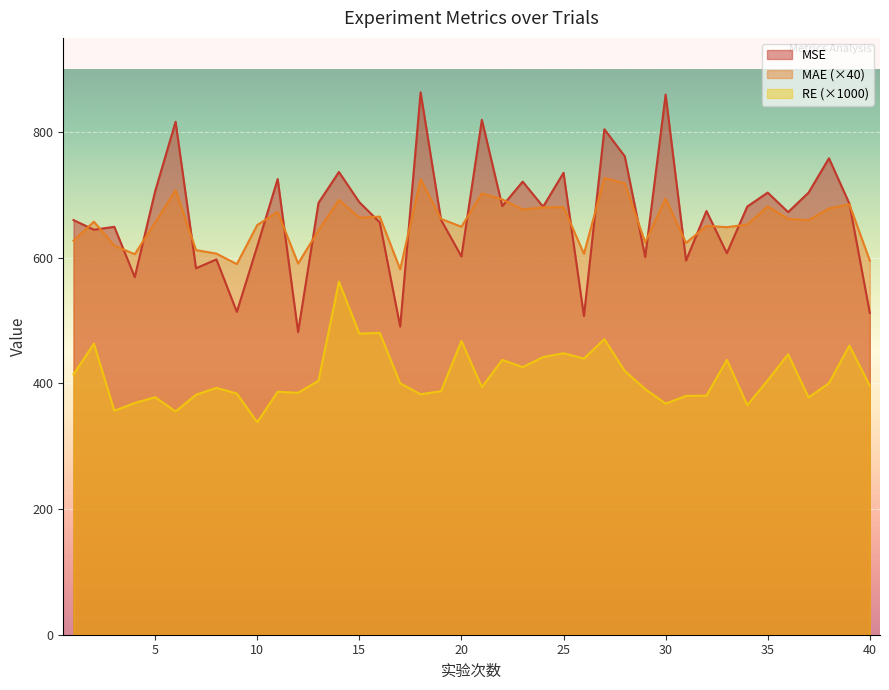

True or false: MAE and RE intersect in this chart.

False